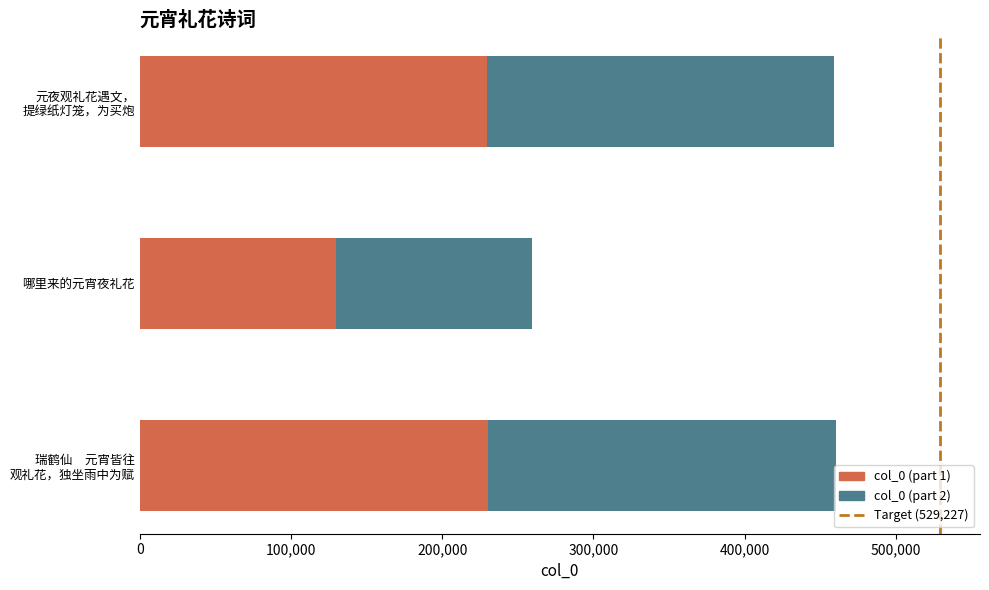

Which category has the lowest value in the col_0 (part 1) series?

哪里来的元宵夜礼花